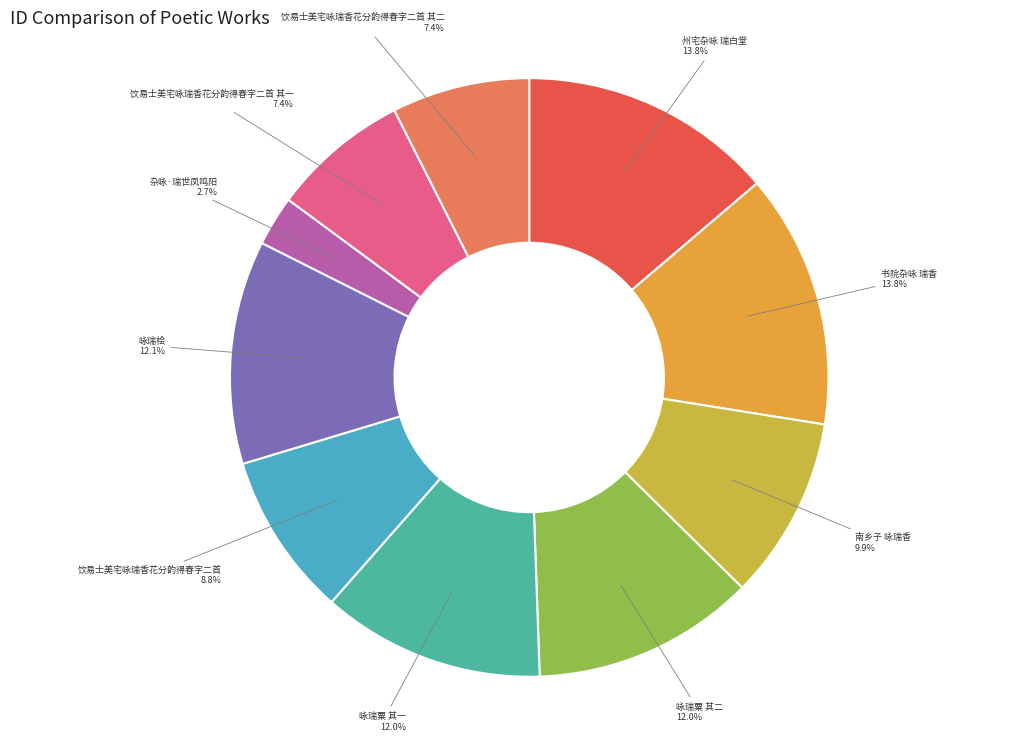

How many segments does this pie chart have?

10